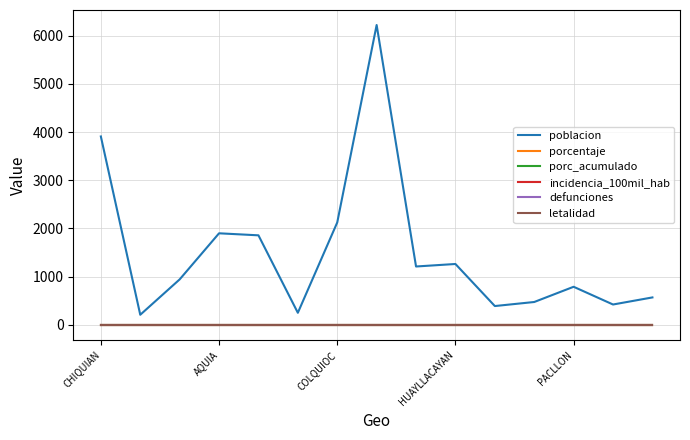

Where is poblacion nearest to the value 3216?

CHIQUIAN